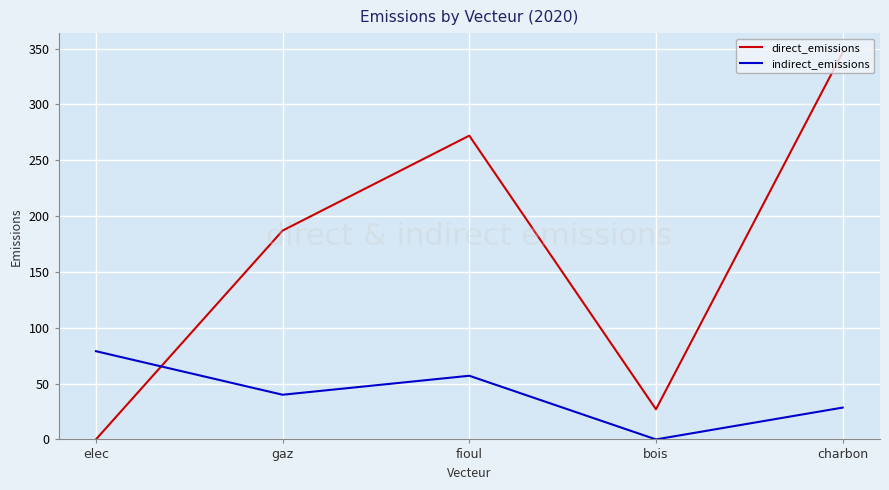

At which category does indirect_emissions reach its first local peak?

fioul